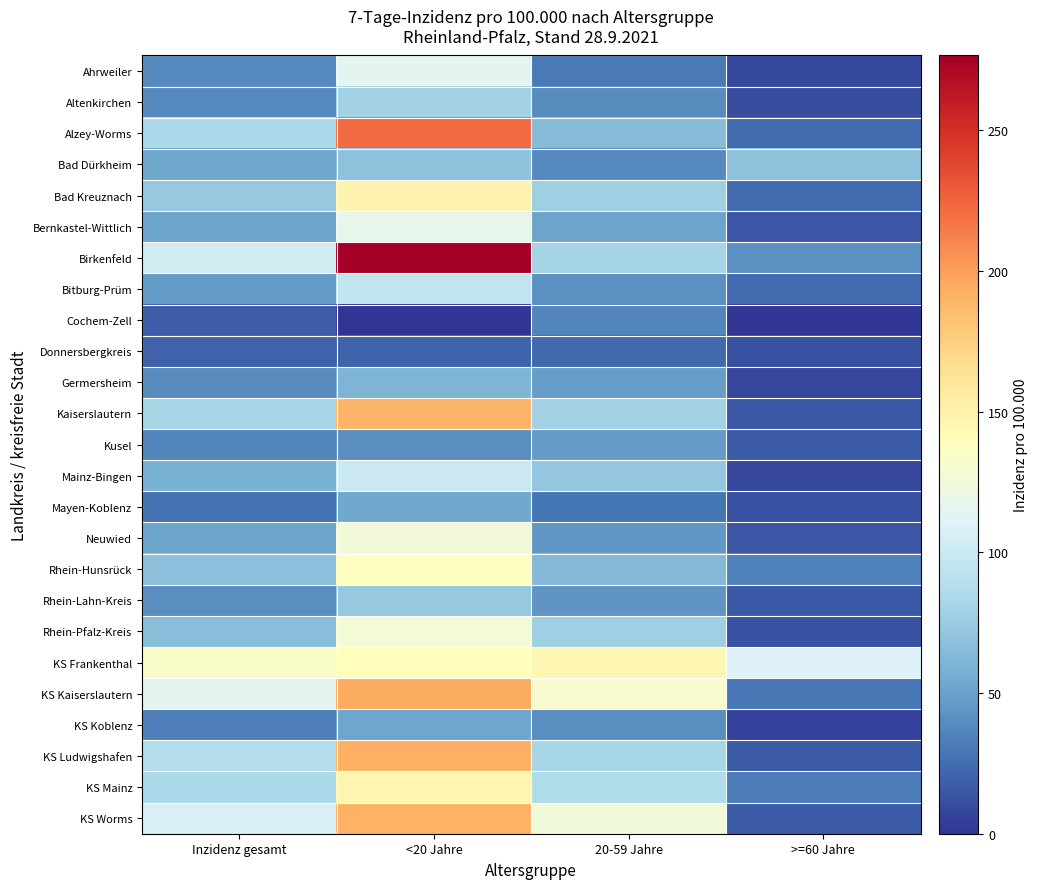

At which category is the sum across all series the highest?

<20 Jahre